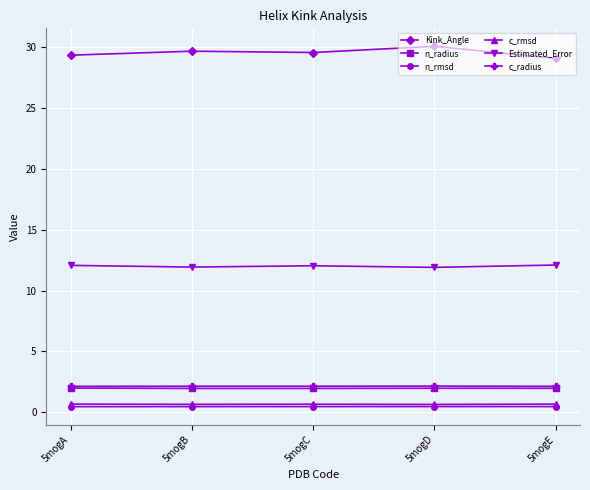

What is the total value across all series at 5mogB?

46.8